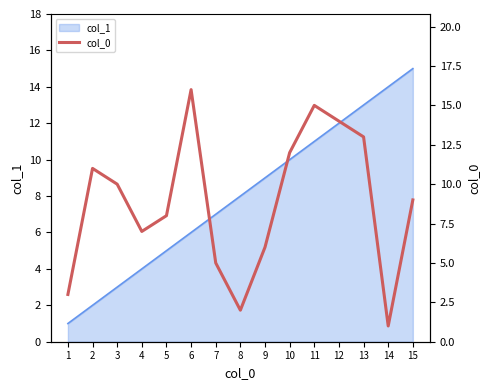

At which category does the chart reach its peak across all series?

6